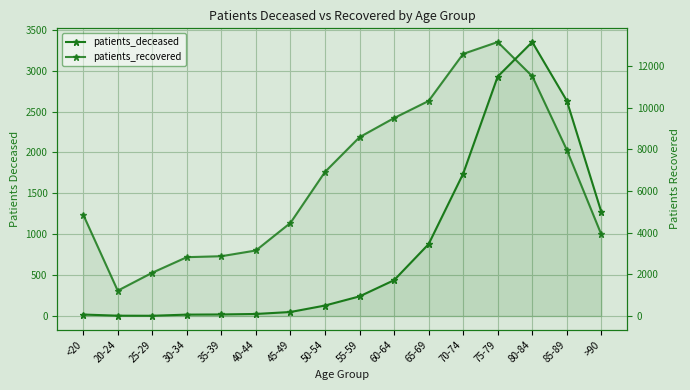

What is the label of the 14th point from the left?

80-84